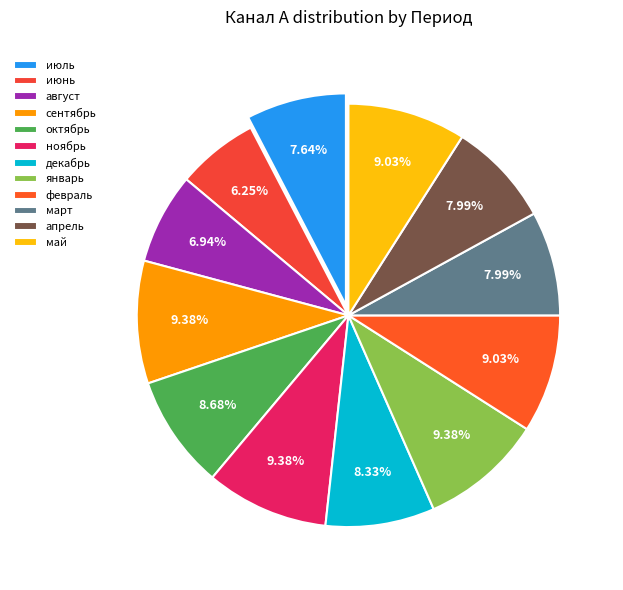

The ноябрь slice represents 9% of the pie. True or false?

True